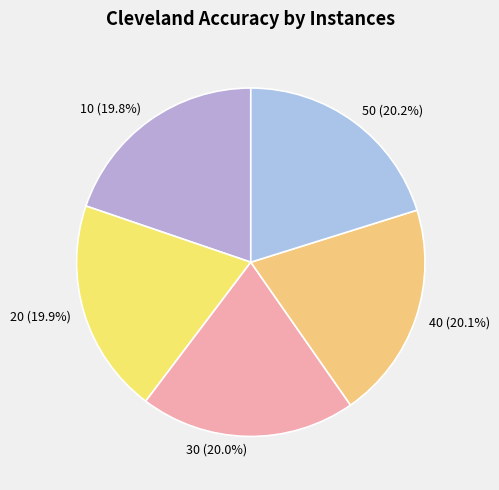

Does 30 account for over 50% of the chart?

No